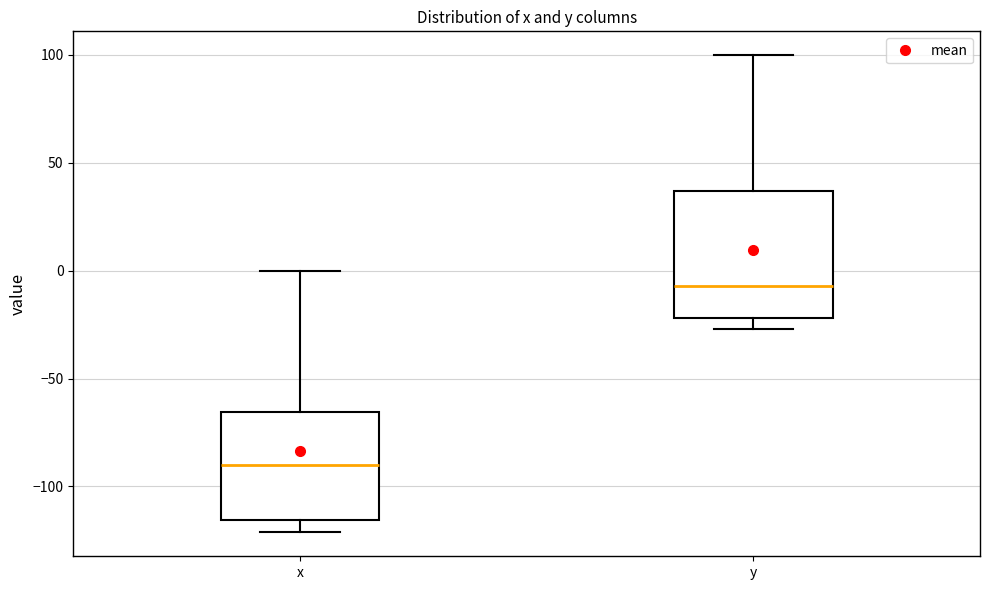

Which box has the highest median line?

y